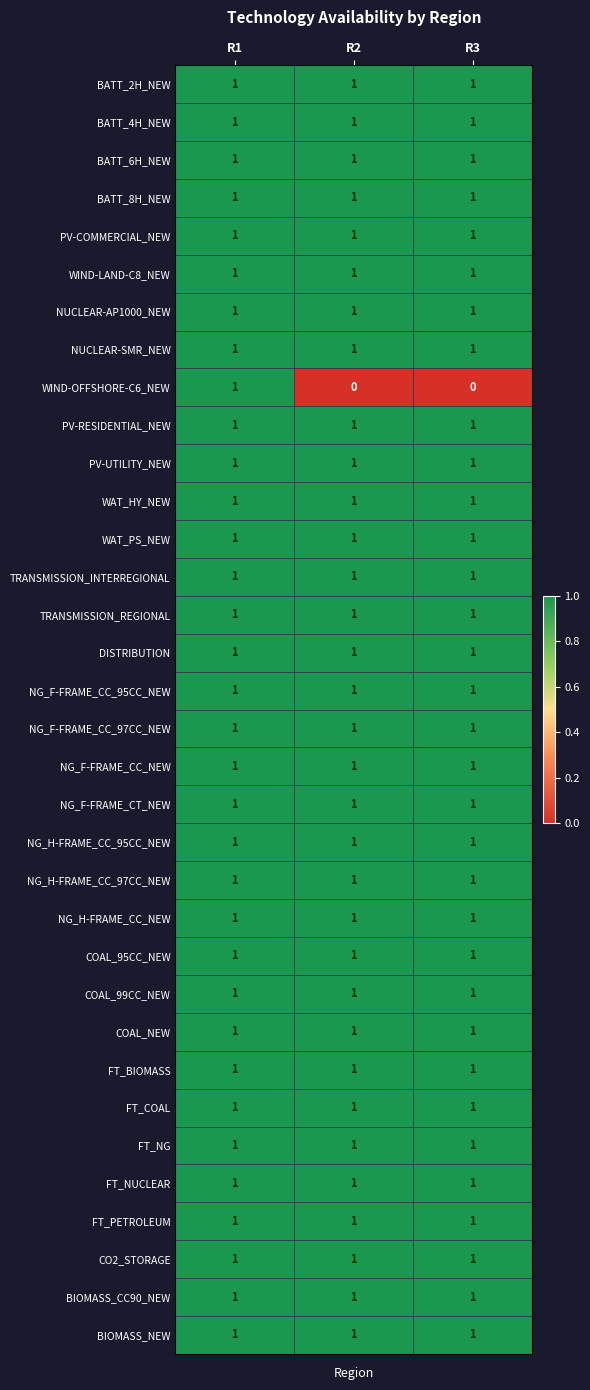

Which series has the largest range (max minus min)?

WIND-OFFSHORE-C6_NEW